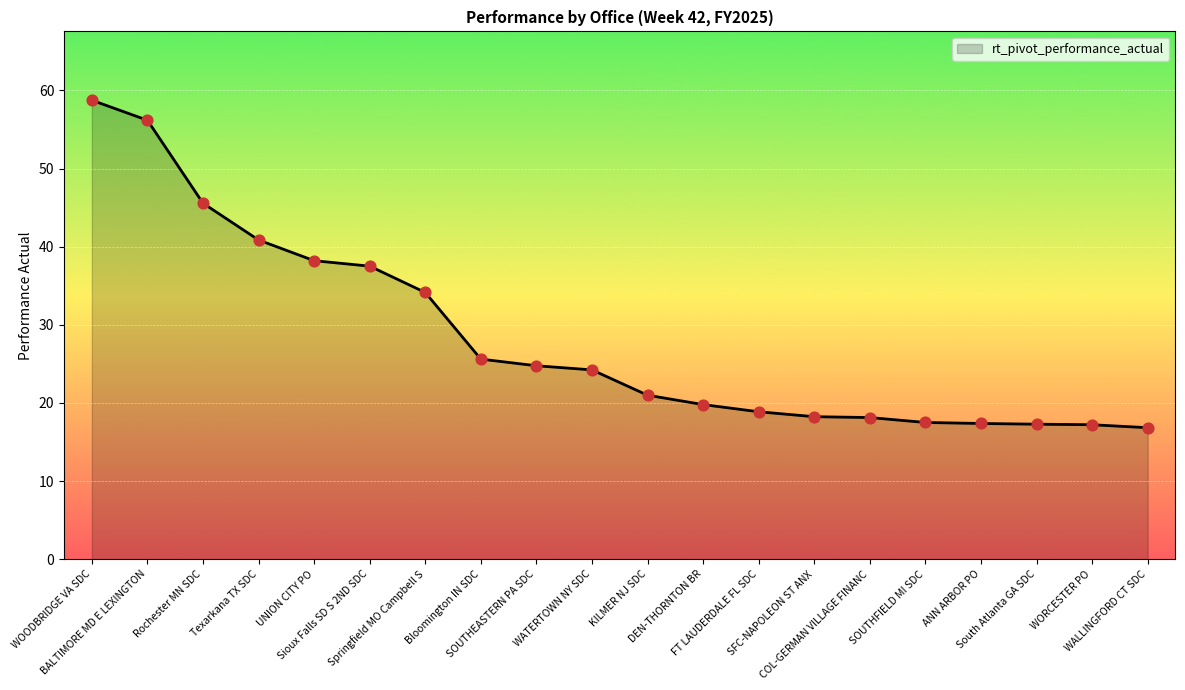

What is the minimum value shown in the chart?

16.8